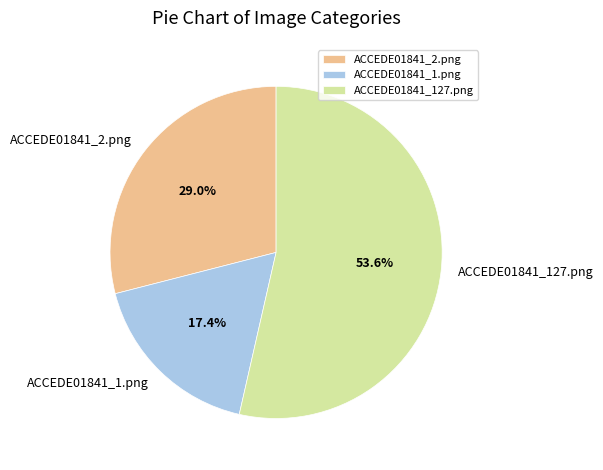

How many segments does this pie chart have?

3